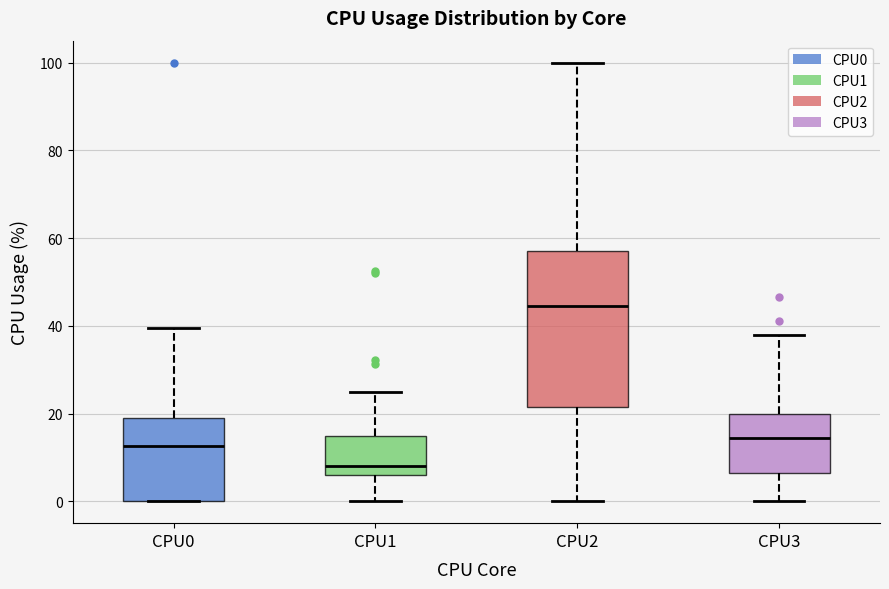

Reading left to right, read every box against the y-axis: the position of its median line, the range the box covers, and the ends of its whiskers. The values are not printed on the chart, so give them approximately, as read against the axis.

CPU0: median 12, box 0 to 20, whiskers 0 to 40
CPU1: median 8, box 6 to 14, whiskers 0 to 26
CPU2: median 44, box 22 to 56, whiskers 0 to 100
CPU3: median 14, box 6 to 20, whiskers 0 to 38